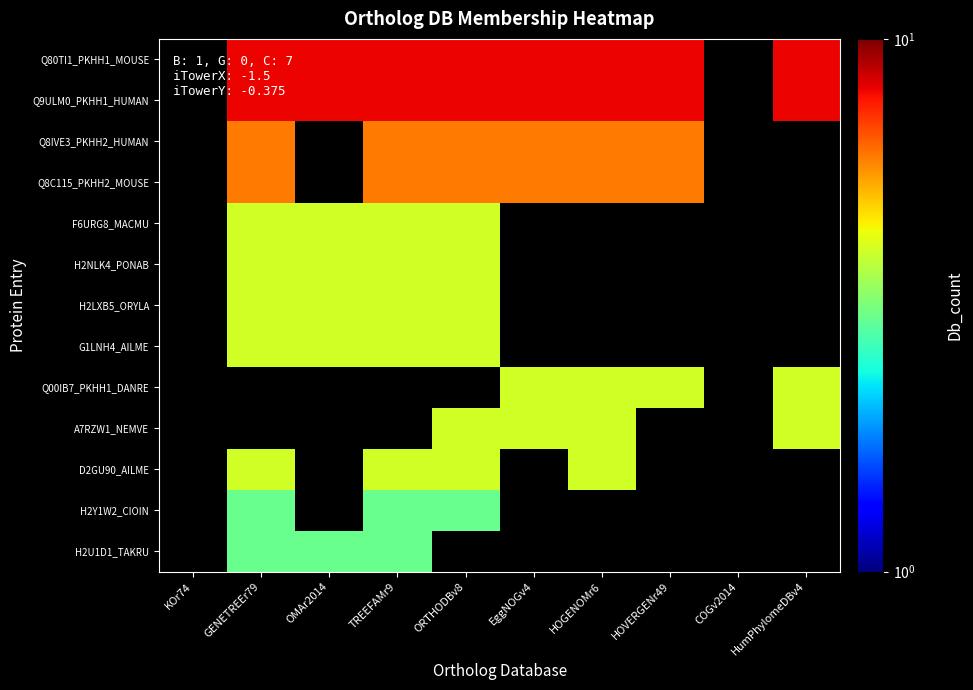

List the series in order of their peak value, highest first.

Q80TI1_PKHH1_MOUSE, Q9ULM0_PKHH1_HUMAN, Q8IVE3_PKHH2_HUMAN, Q8C115_PKHH2_MOUSE, F6URG8_MACMU, H2NLK4_PONAB, H2LXB5_ORYLA, G1LNH4_AILME, Q00IB7_PKHH1_DANRE, A7RZW1_NEMVE, D2GU90_AILME, H2Y1W2_CIOIN, H2U1D1_TAKRU